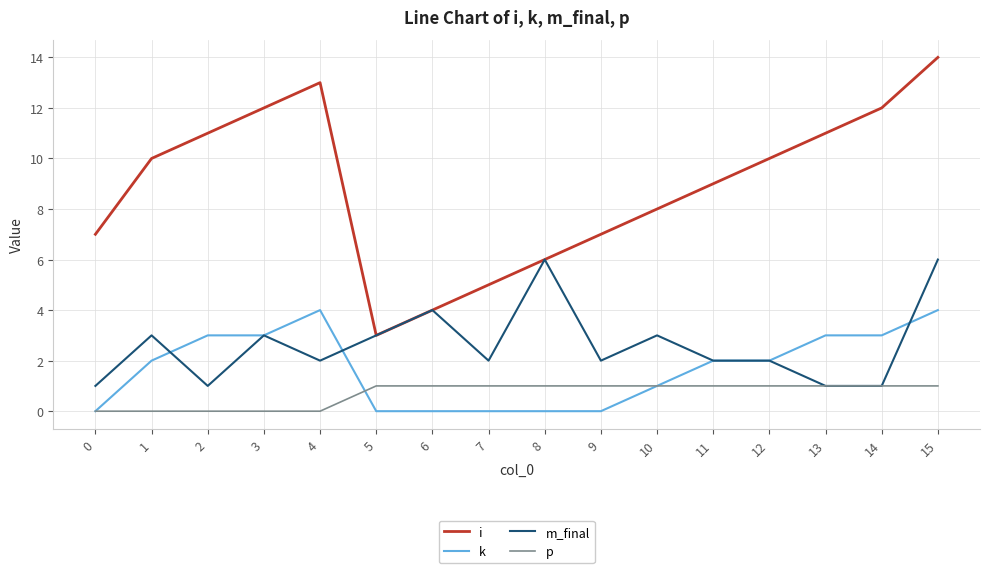

Which series has the widest spread of values?

i